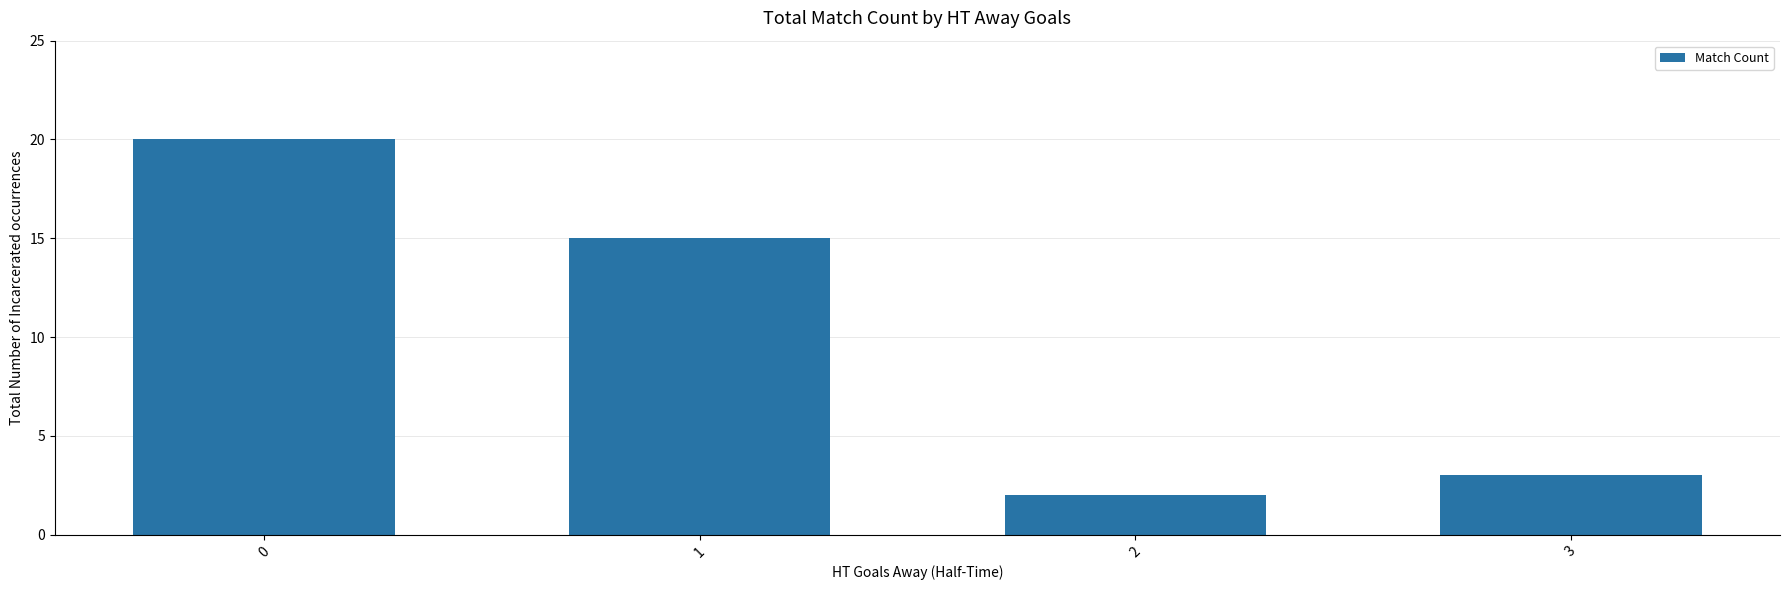

What is the sum of all values?

40